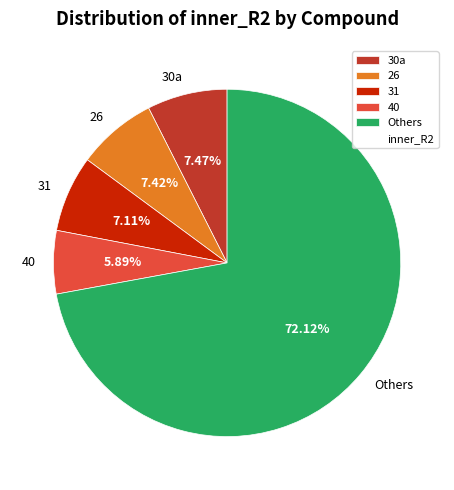

Is there a majority slice in this chart?

Yes